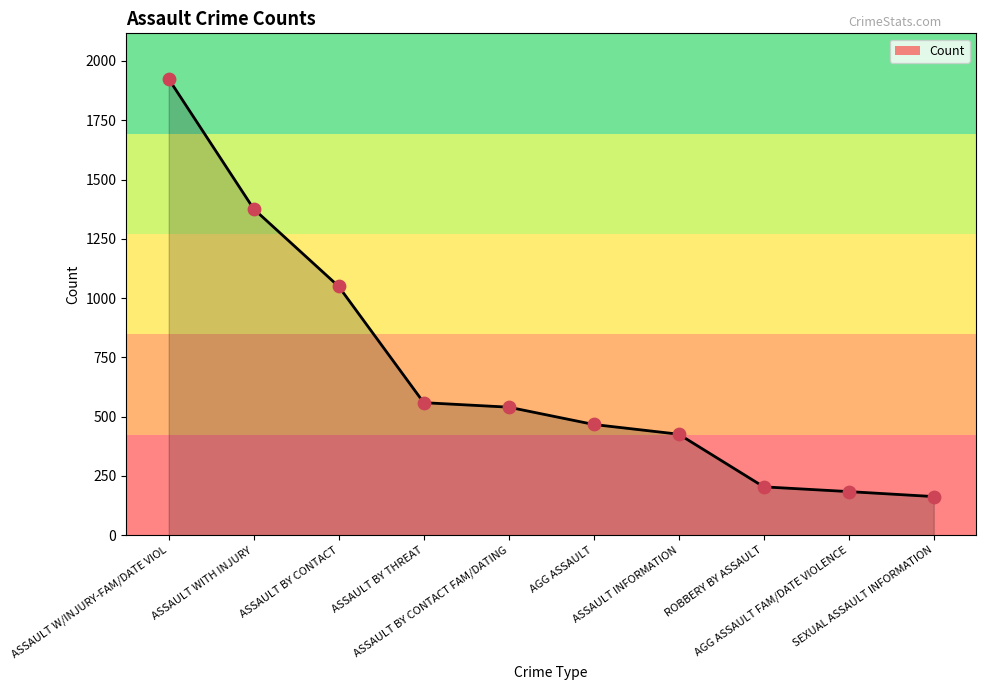

What is the change in value from AGG ASSAULT FAM/DATE VIOLENCE to SEXUAL ASSAULT INFORMATION?

-21